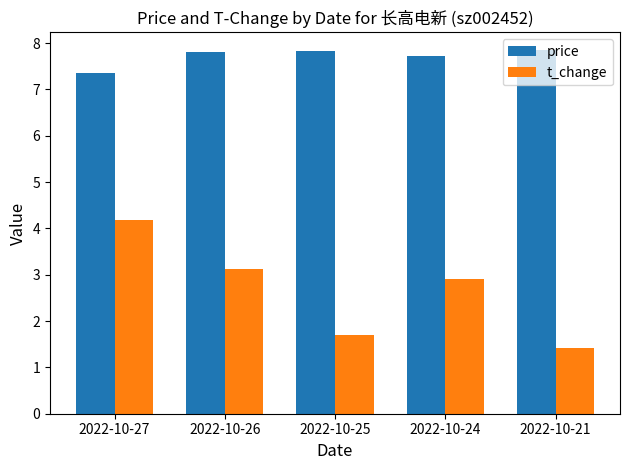

Does the chart contain stacked bars?

No